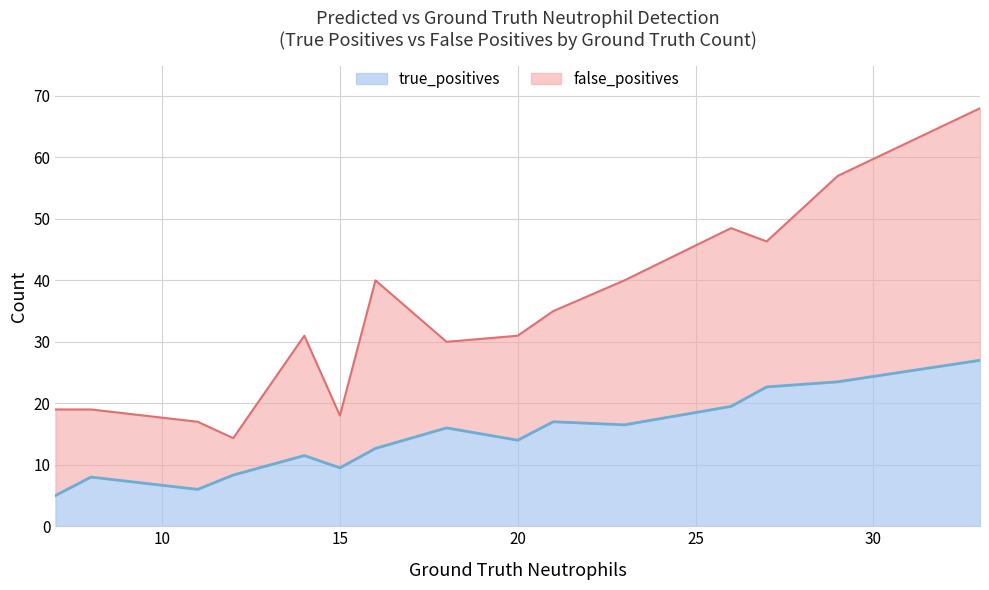

What is the ratio of the value at 16 to the value at 11?

2.1